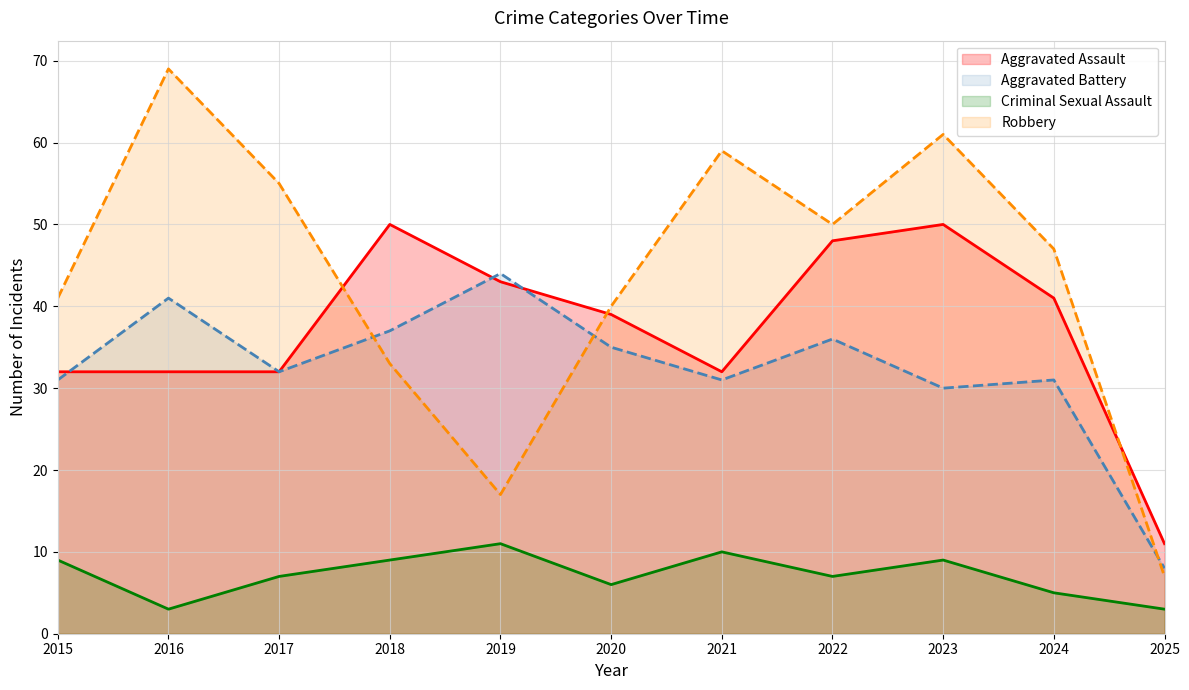

True or false: Aggravated Battery (line) and Criminal Sexual Assault (line) cross at least once.

False